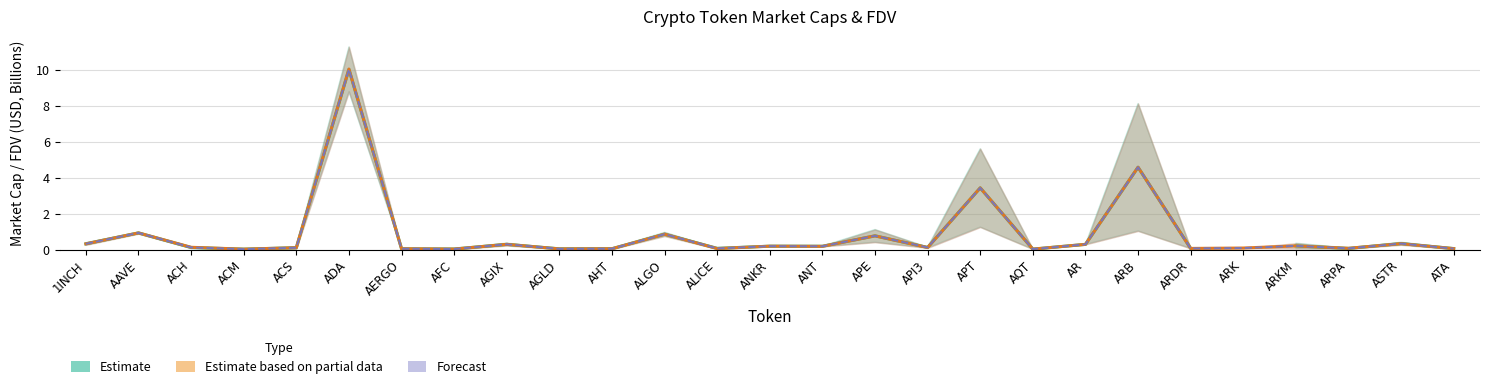

Which series has the largest range (max minus min)?

Estimate based on partial data (CMC)